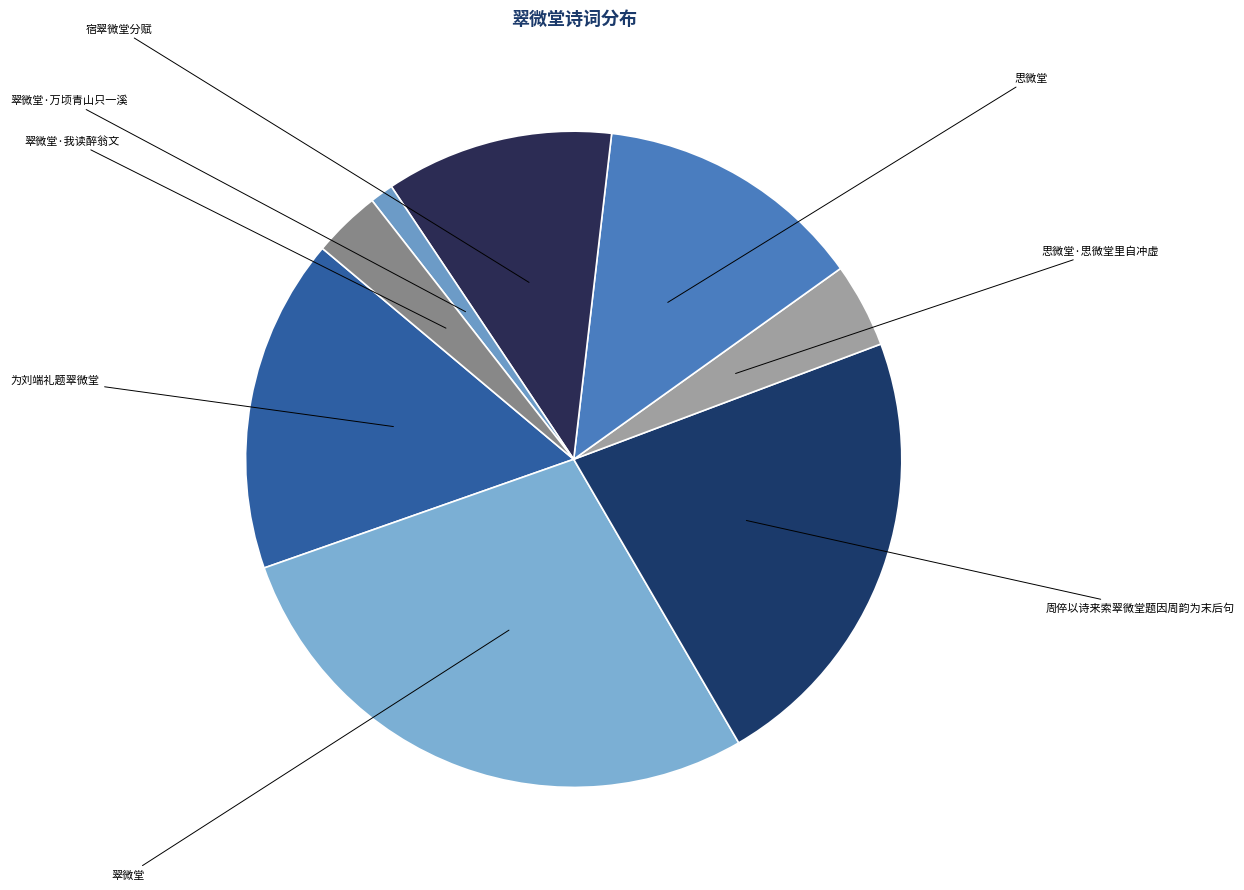

How many slices are in this pie chart?

8